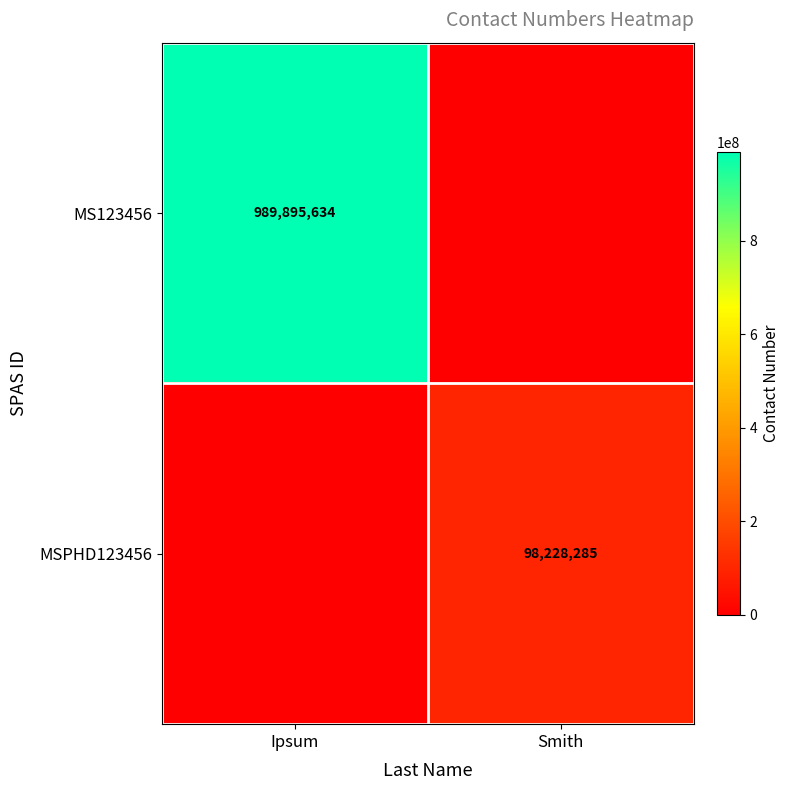

The MS123456 series shows 989895634 at Ipsum. True or false?

True